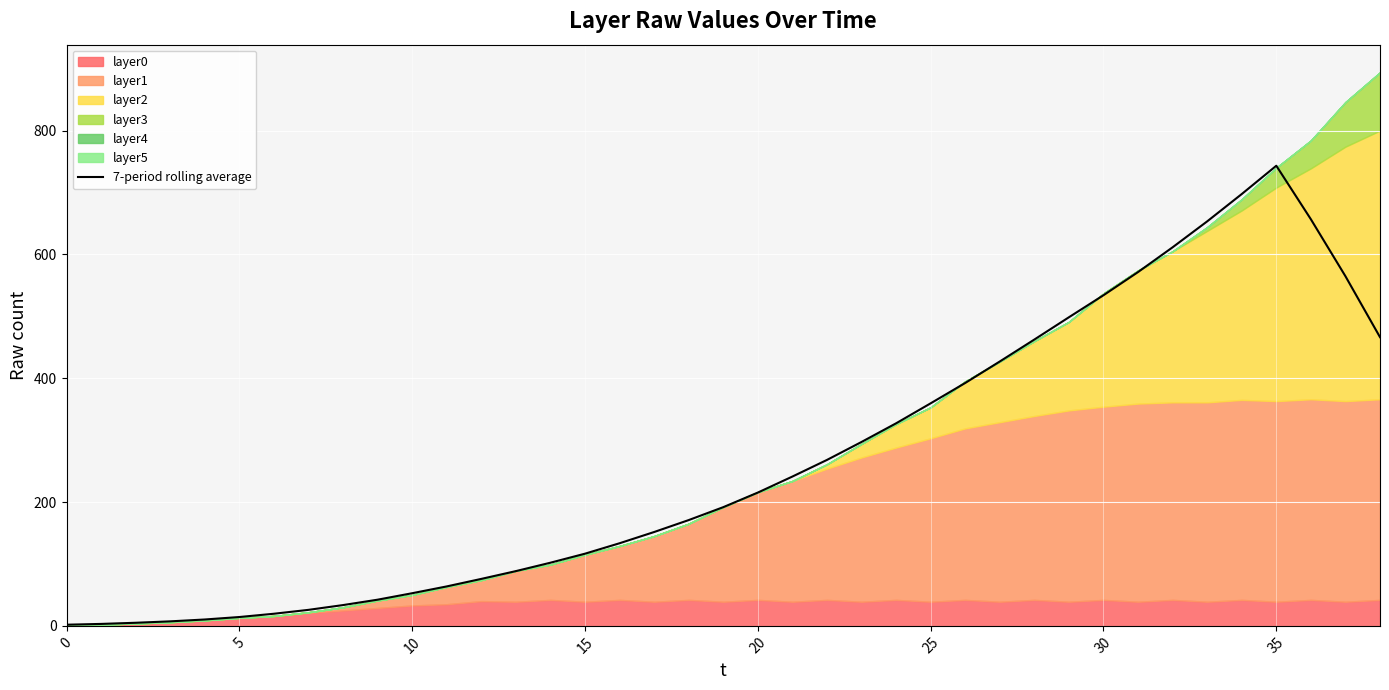

Is it true that the value at 26 is 154.2?

False